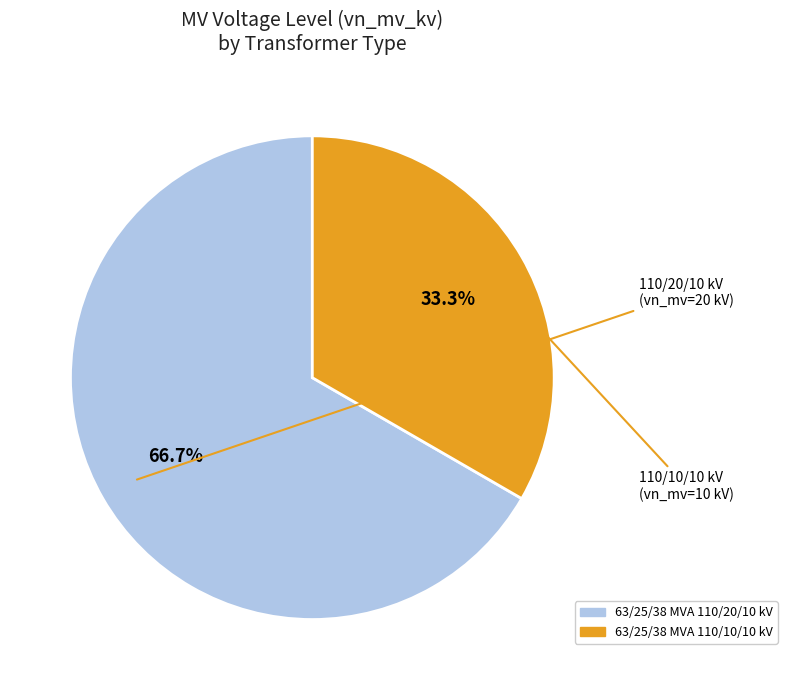

Do 63/25/38 MVA 110/10/10 kV and 63/25/38 MVA 110/20/10 kV together represent more than half of the pie?

Yes